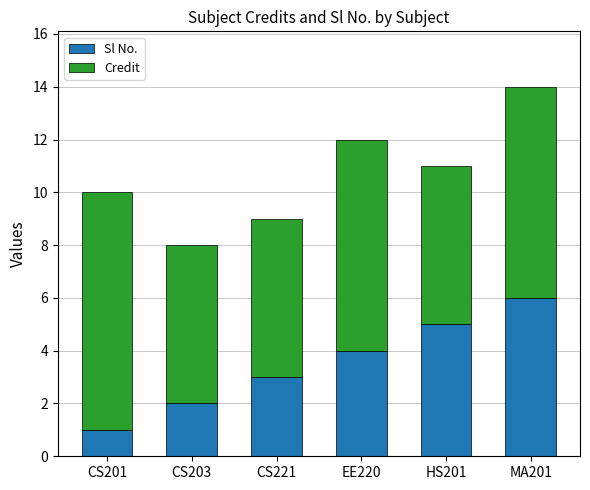

List the labels in order of Sl No. value, largest first.

MA201, HS201, EE220, CS221, CS203, CS201